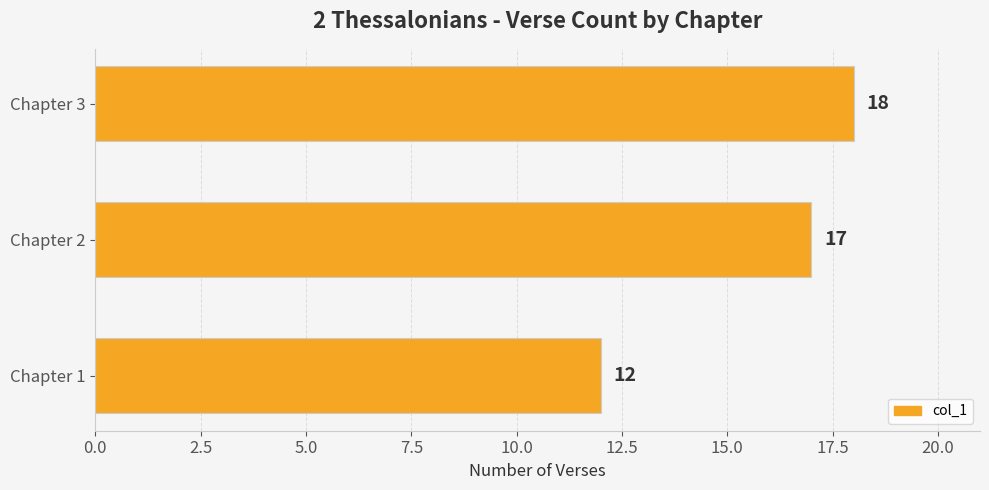

Rank the categories by value from highest to lowest.

Chapter 3, Chapter 2, Chapter 1